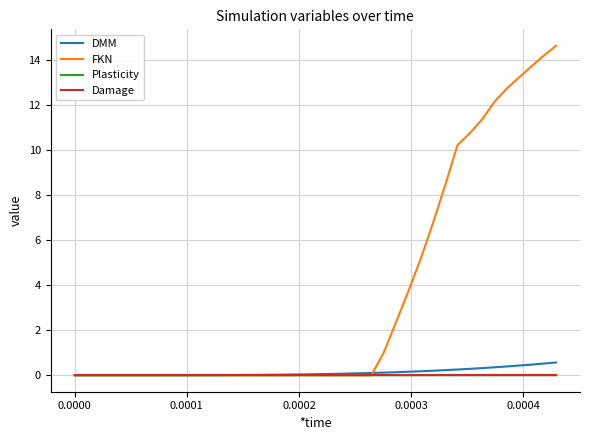

Does the chart display data point markers on the line(s)?

No